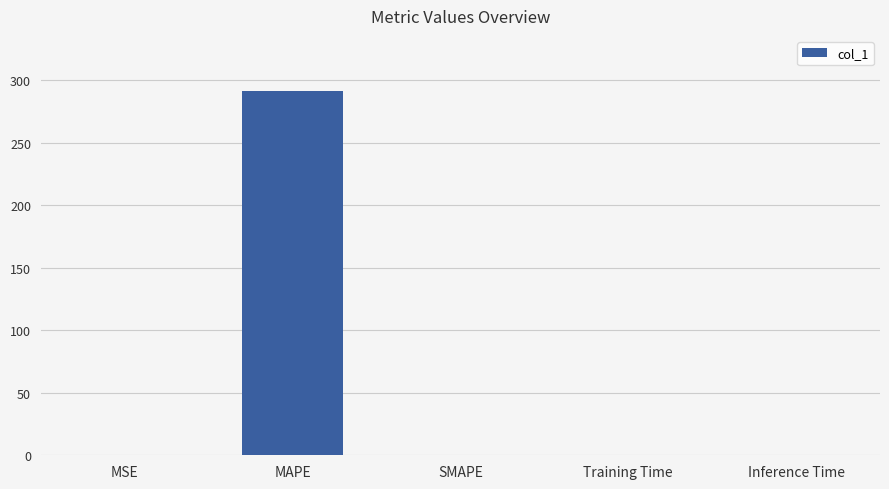

What is the sum of all values?

291.7